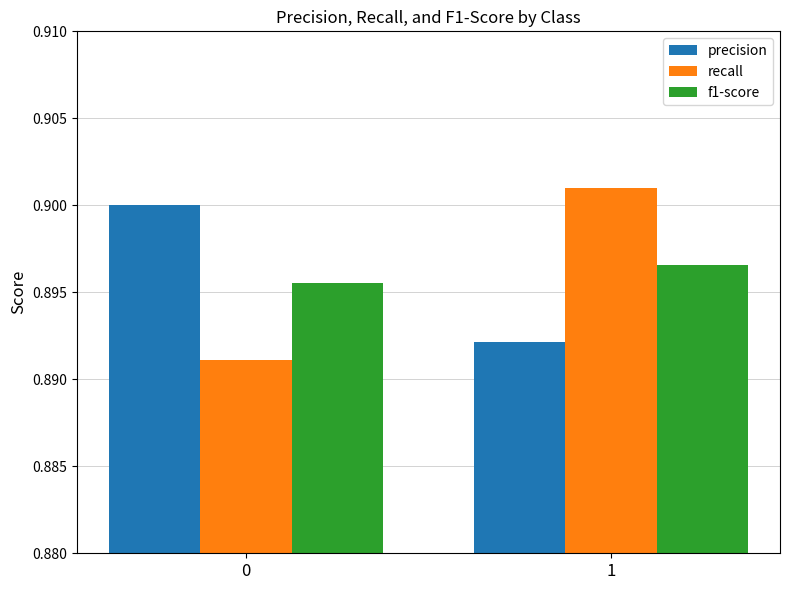

What is the sum of all f1-score values?

1.8